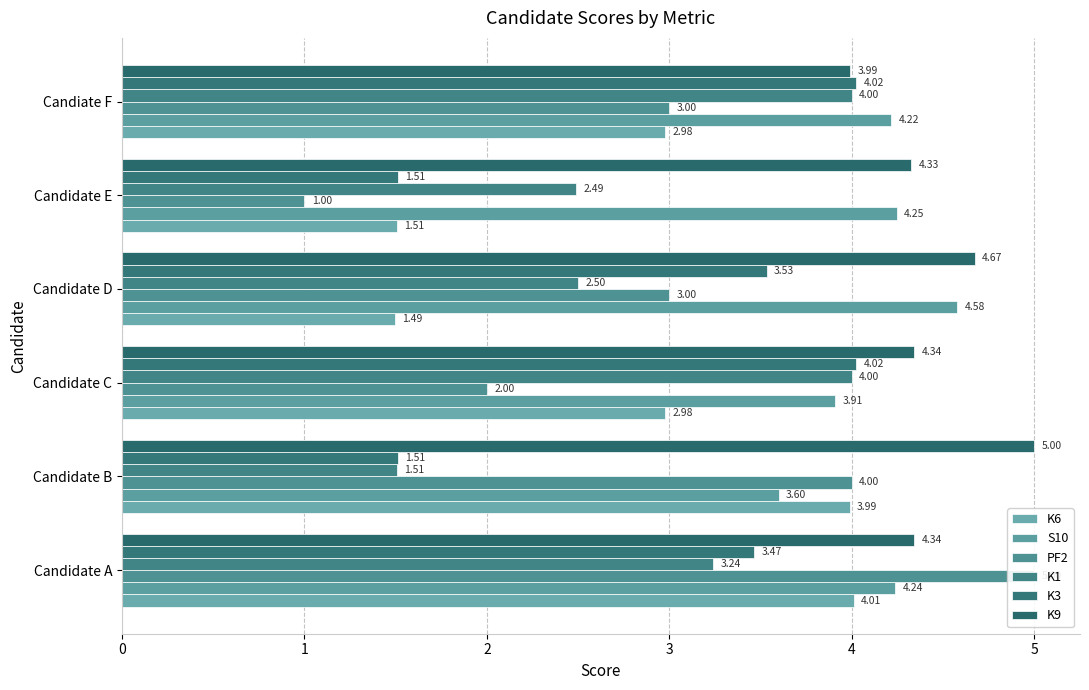

Between Candidate A and Candidate E, which series saw the biggest shift?

PF2